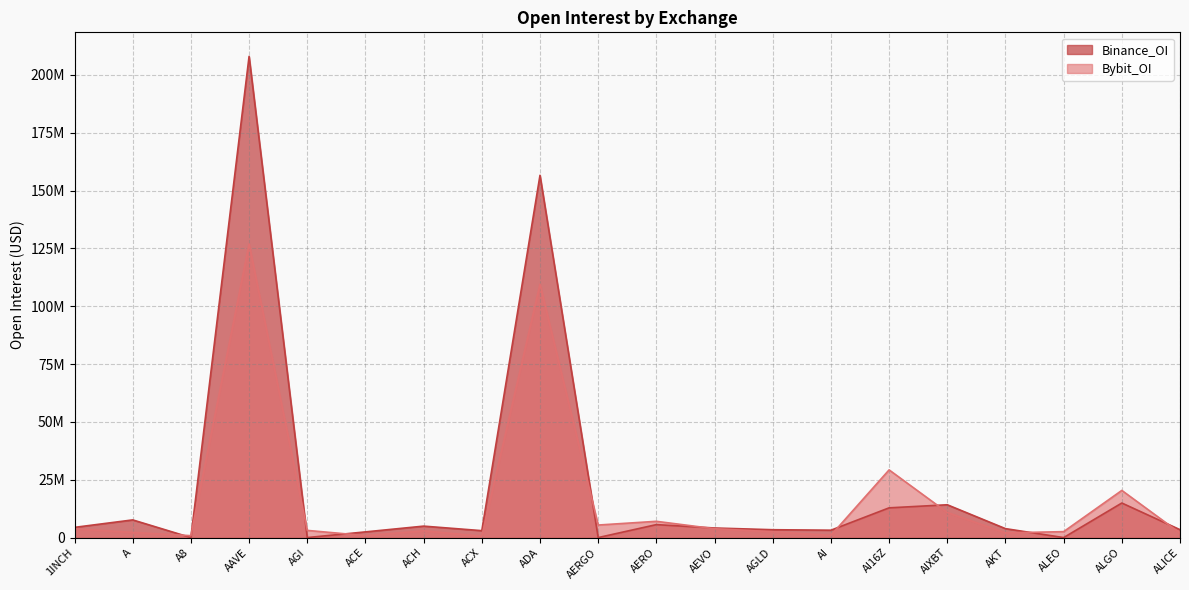

At which category does Binance_OI reach its first local peak?

A